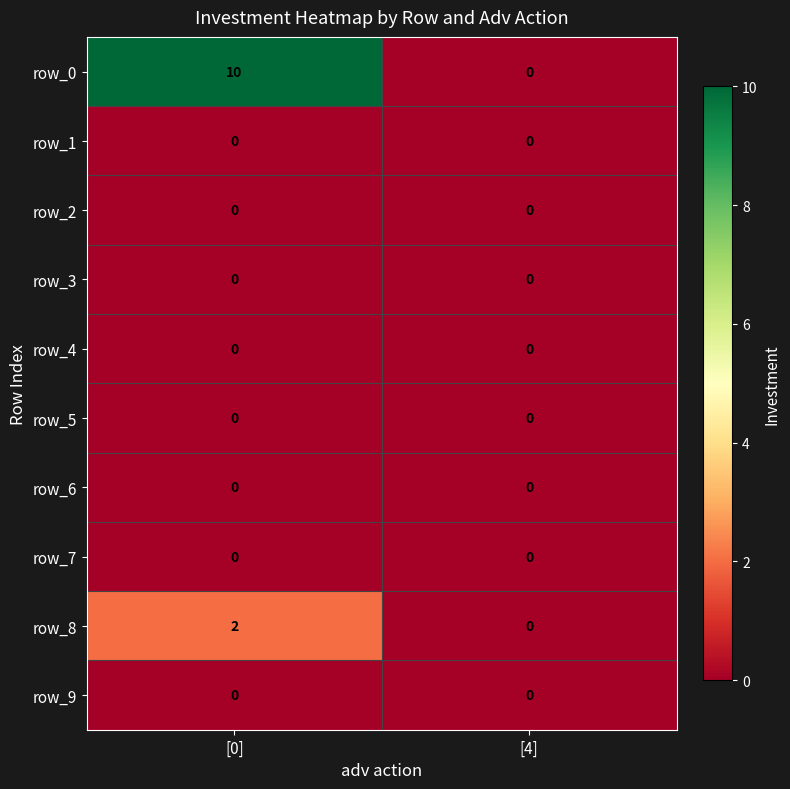

Between [0] and [4], which series saw the biggest shift?

row_0